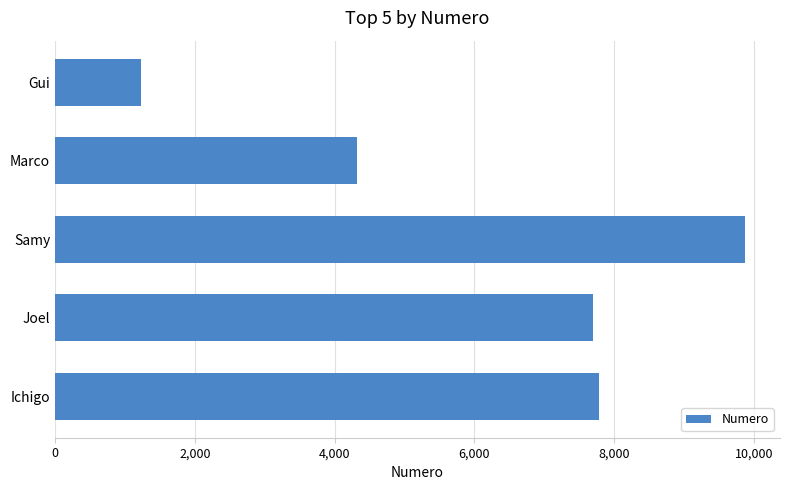

Which has a higher value, Joel or Gui?

Joel